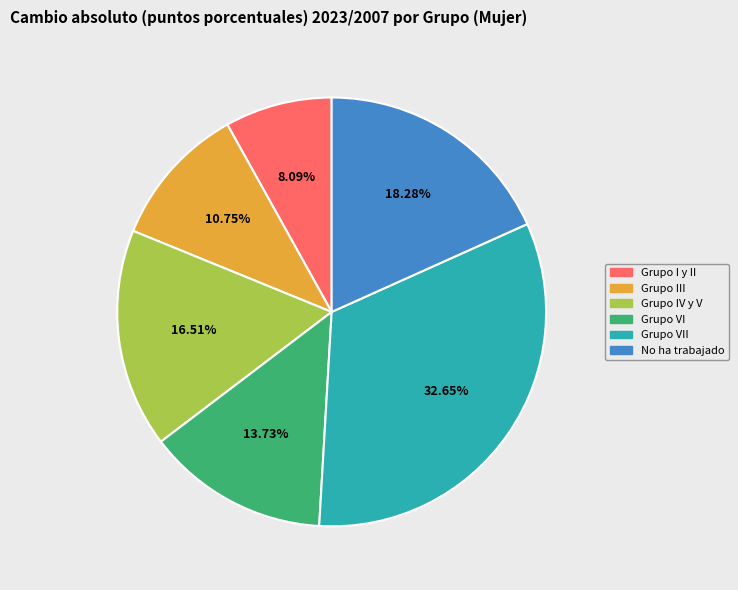

Is there any slice that represents more than half of the pie?

No